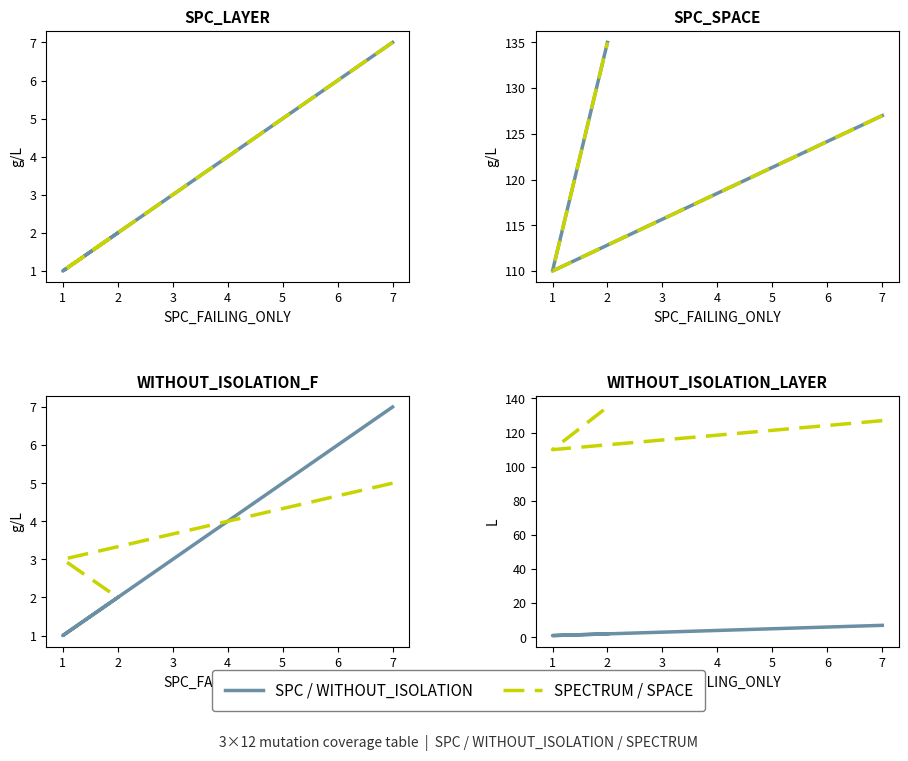

What is the average value of the SPC / WITHOUT_ISOLATION series?

3